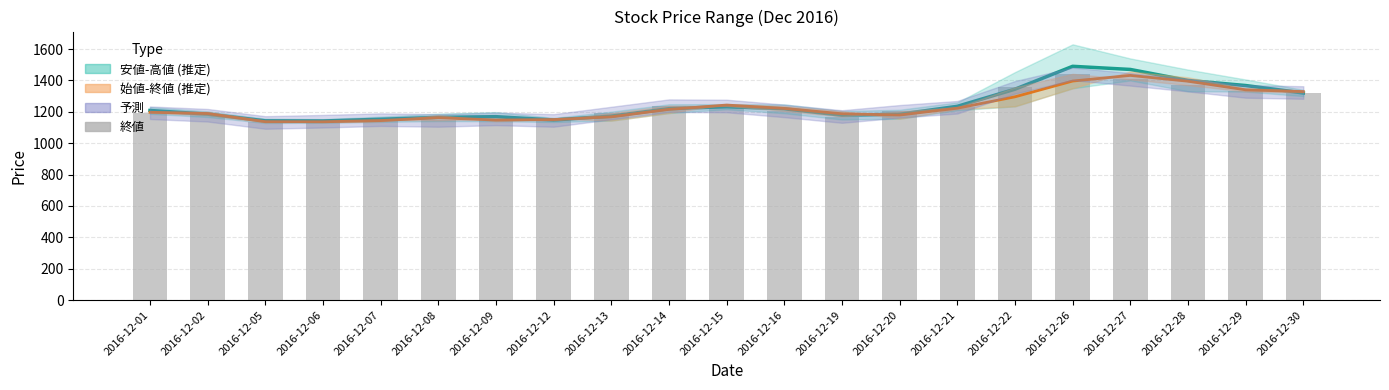

What is the greatest value displayed?

1490.0